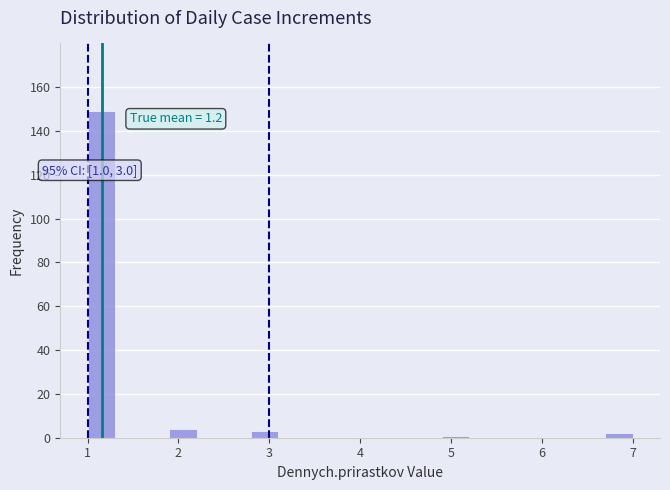

Read against the x-axis, roughly where is the centre of the tallest bar?

1.2